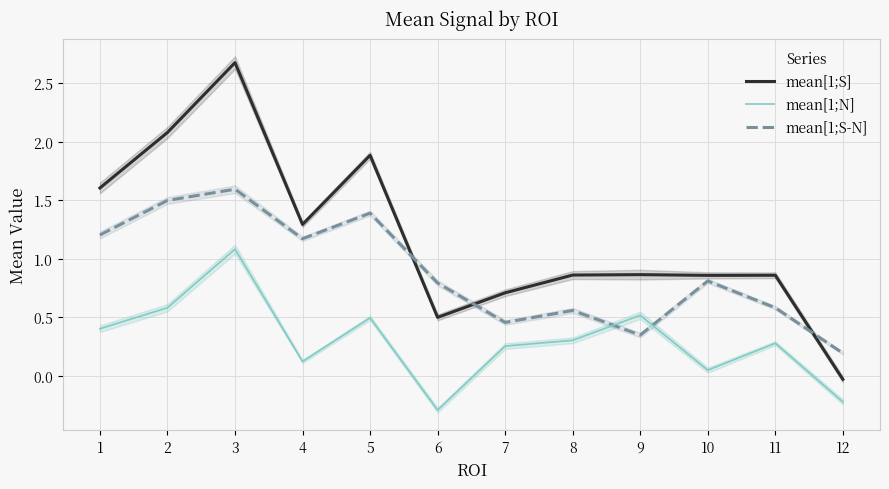

Is this an area chart (filled region under the line)?

No